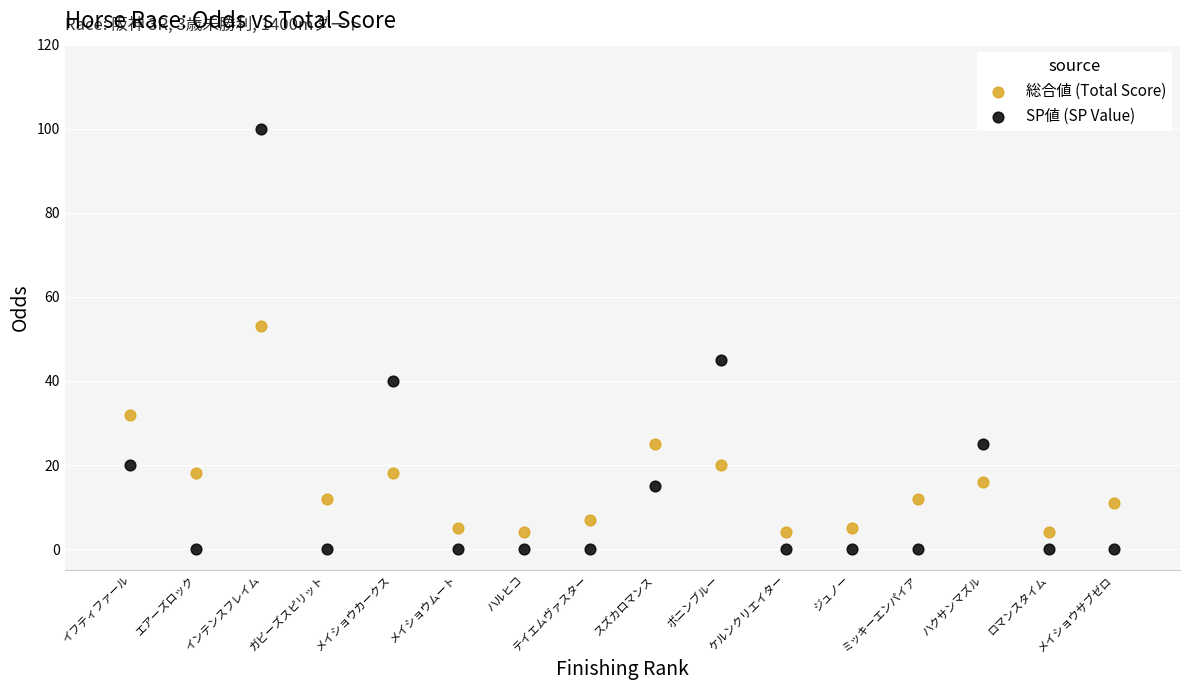

Across all series, what Y value is closest to 50?

53